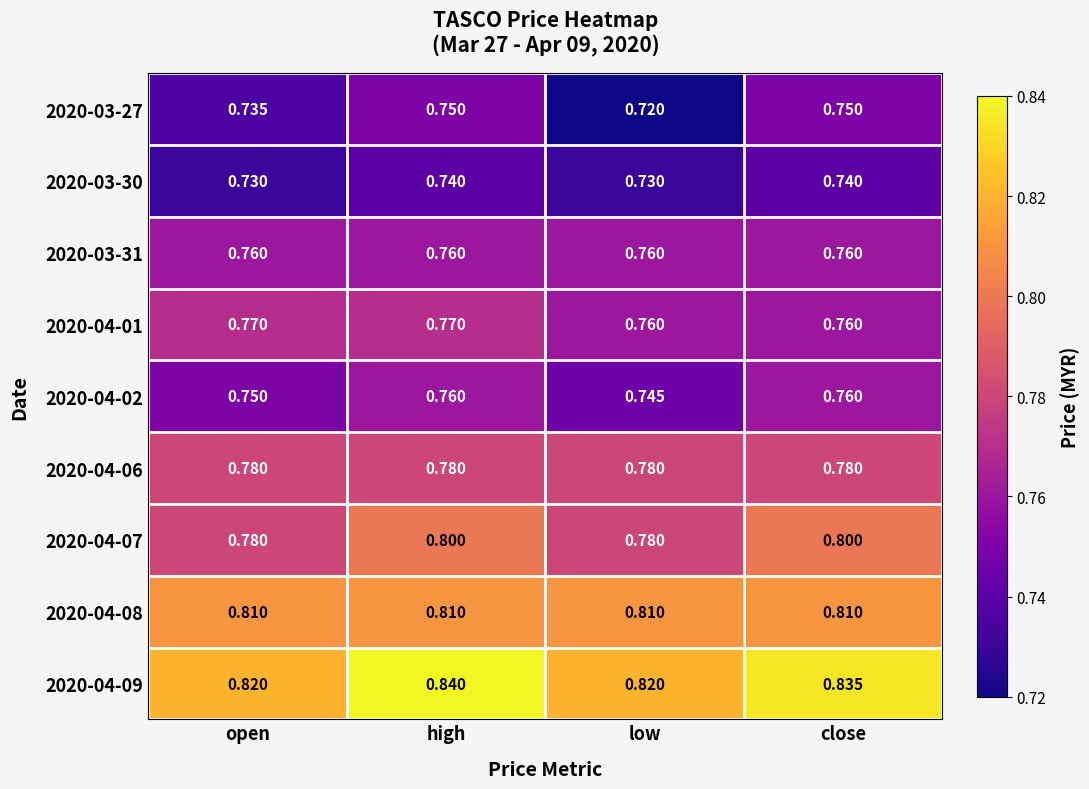

At which category is the sum across all series the highest?

high